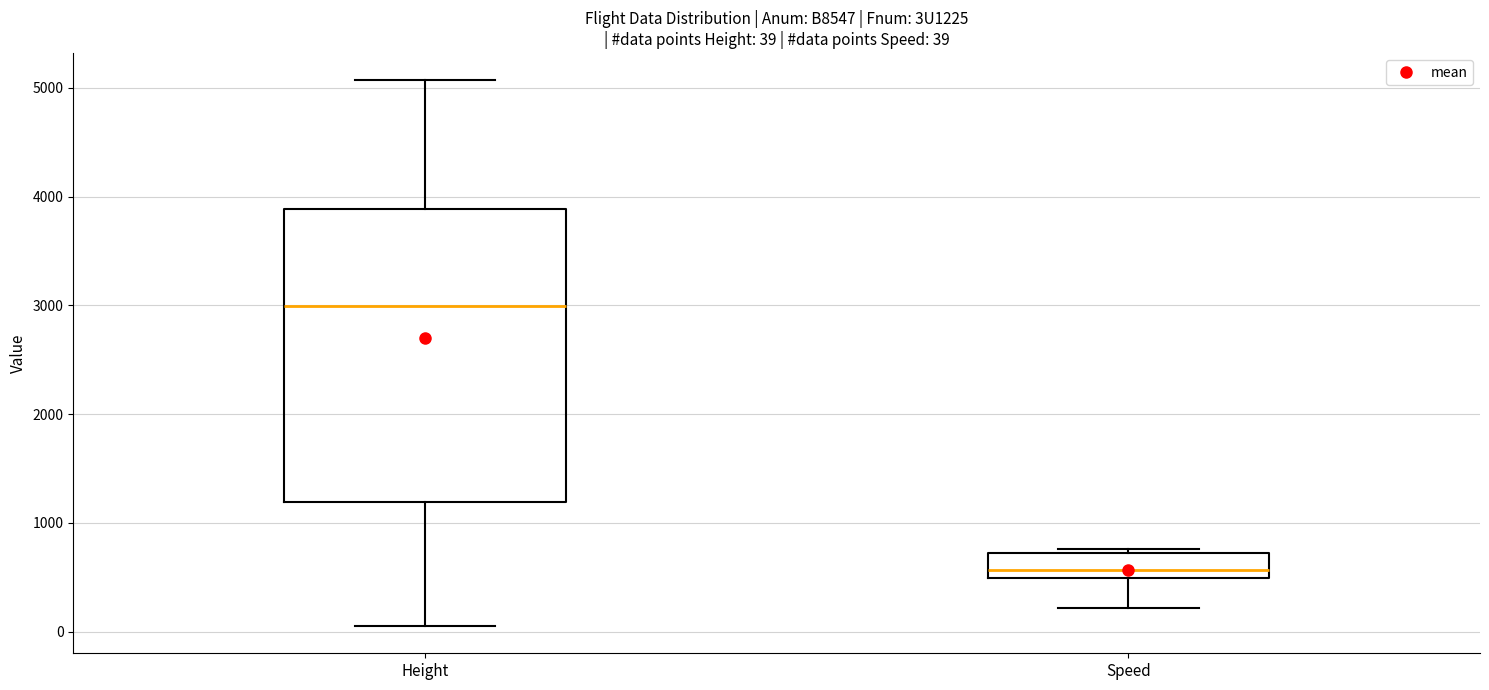

Which box's median line is the lowest?

Speed